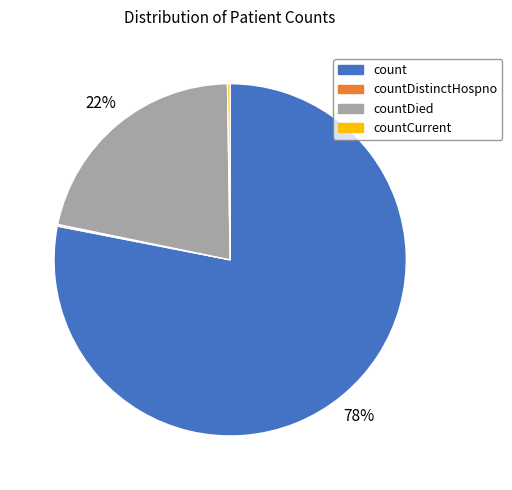

To the nearest percent, what is the difference between the largest and smallest slice percentages?

78%